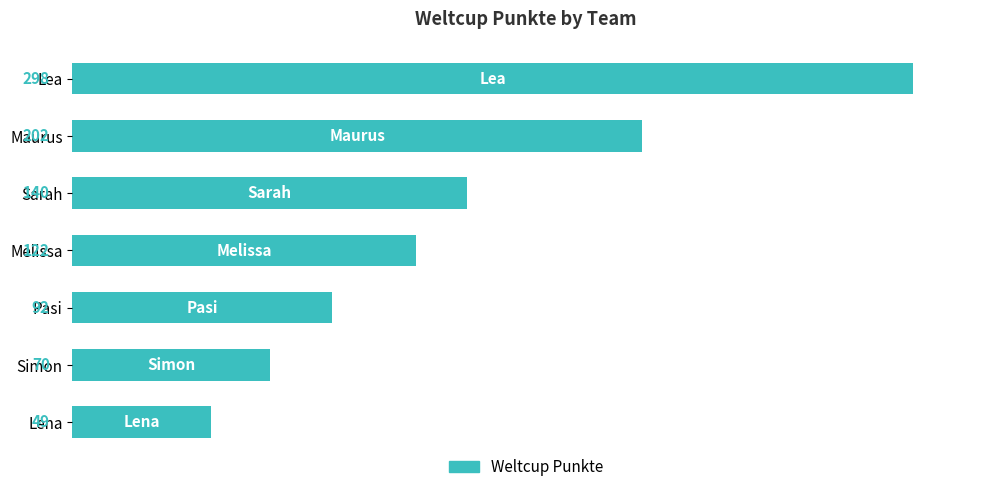

Between Sarah and Maurus, which is larger?

Maurus